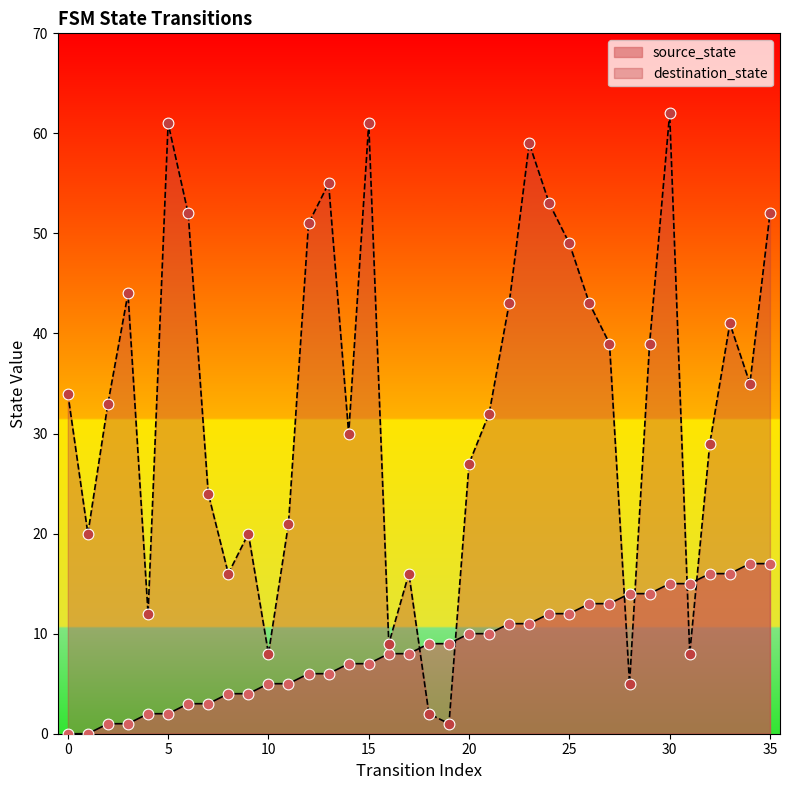

Is the value of source_state at 17 greater than the value of destination_state at 17?

No